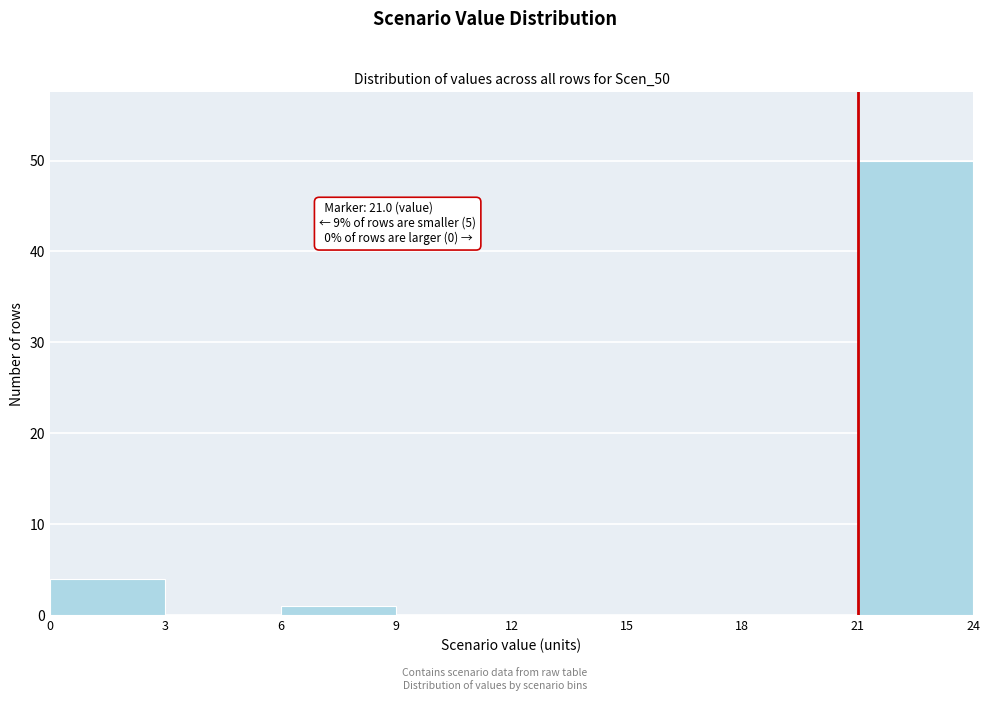

Which range on the x-axis has the tallest bar?

21 to 24